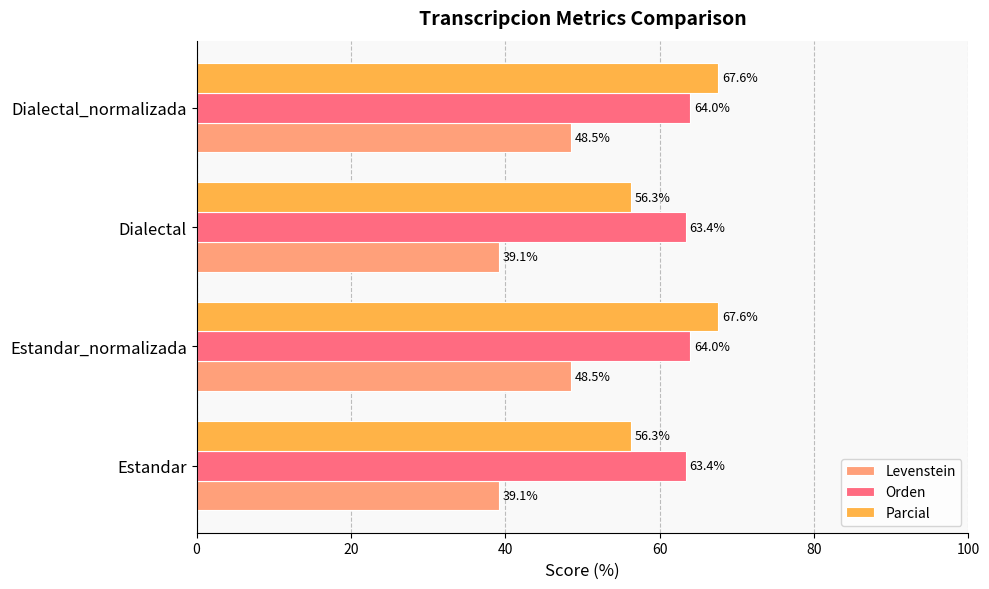

What is the smallest value displayed?

39.1